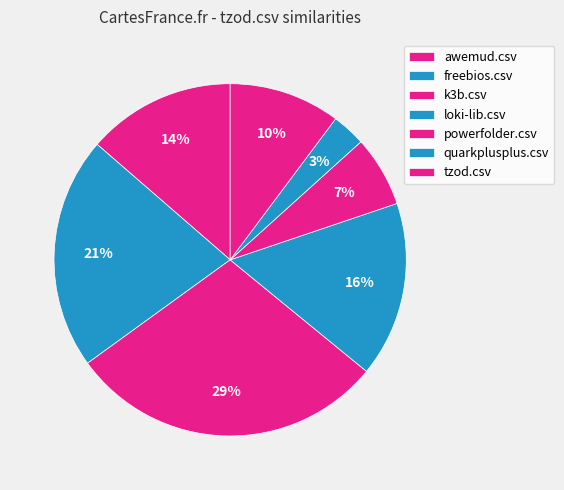

Count the number of slices in the pie.

7